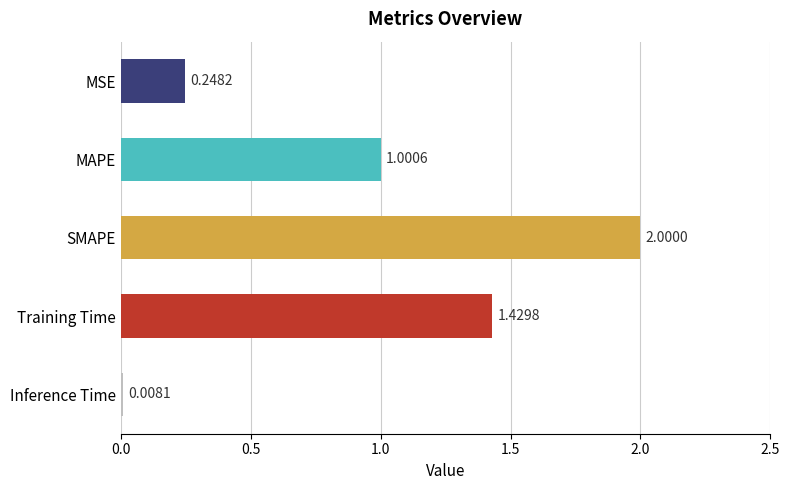

What is the difference between the maximum and minimum values?

2.0